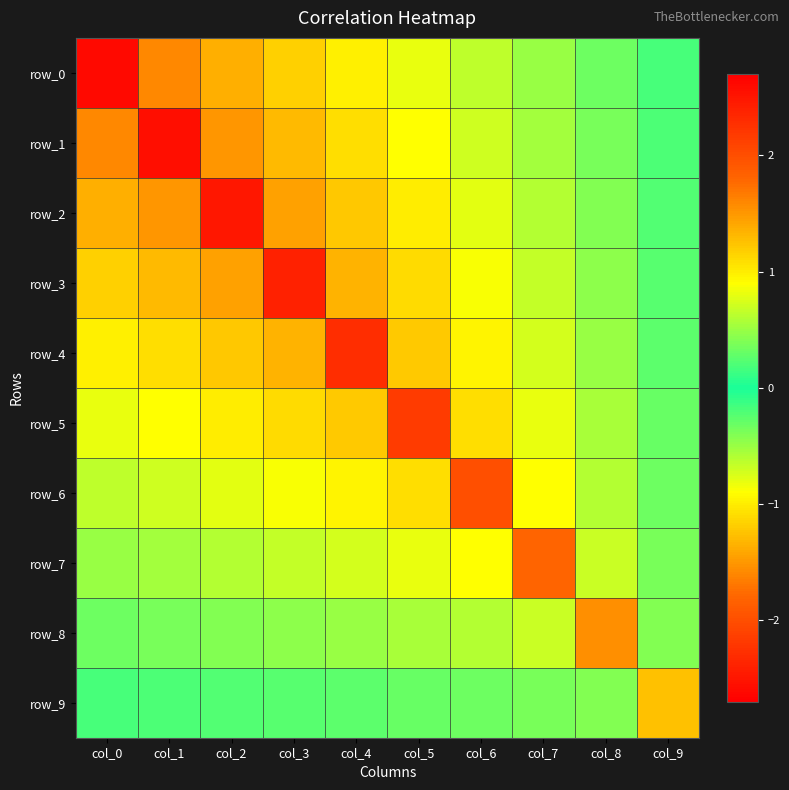

Which series has the largest total across all categories?

row_0